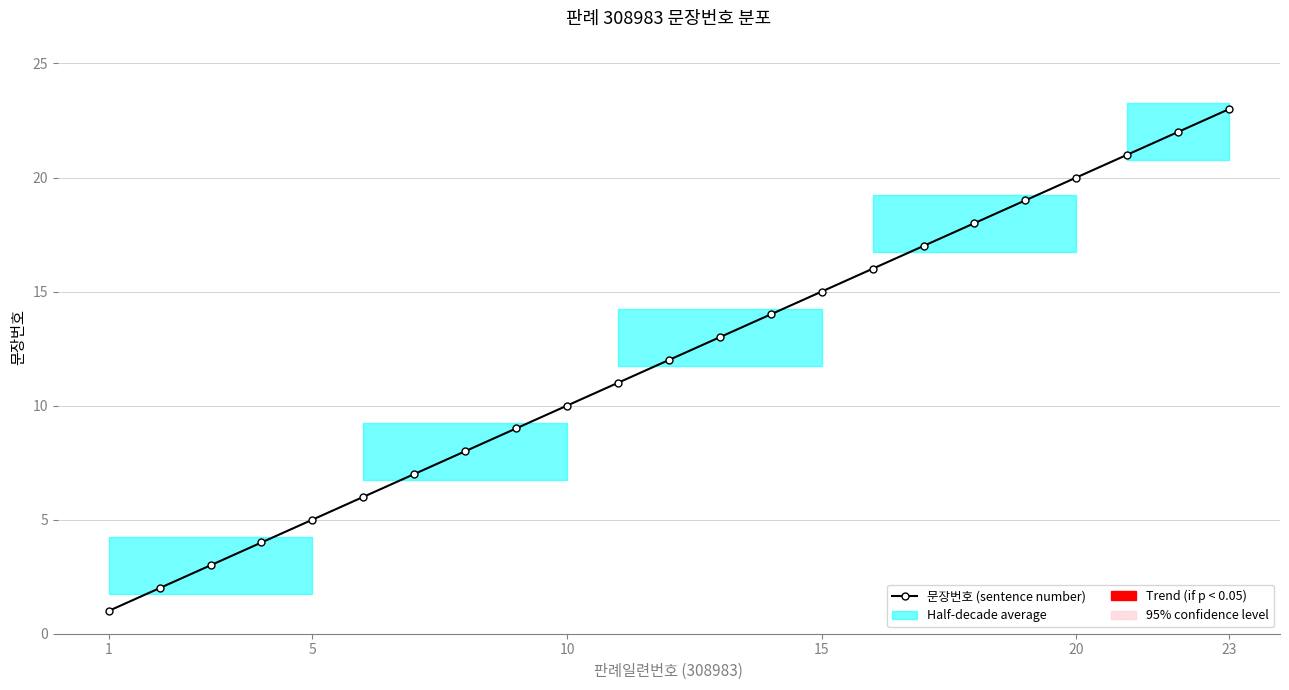

Which category has the lowest value across all series?

1